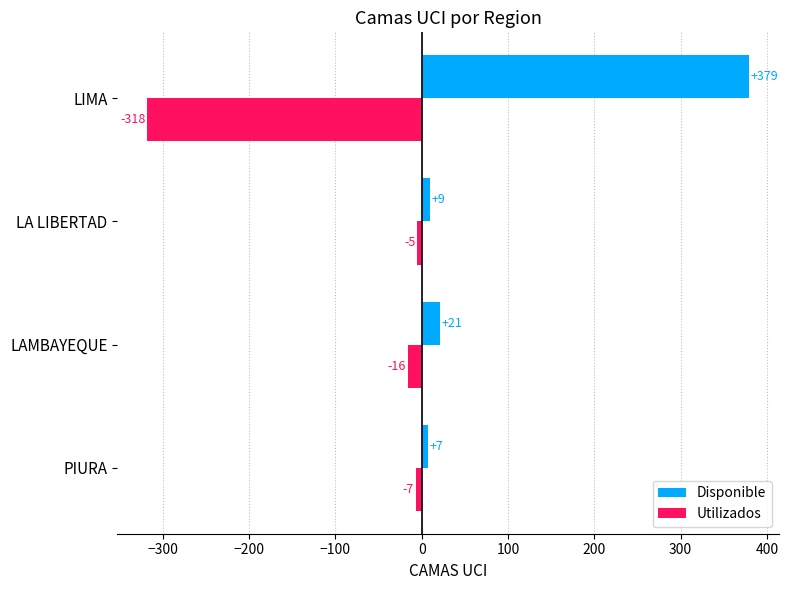

Read the Disponible value at LIMA, to the nearest 10.

380